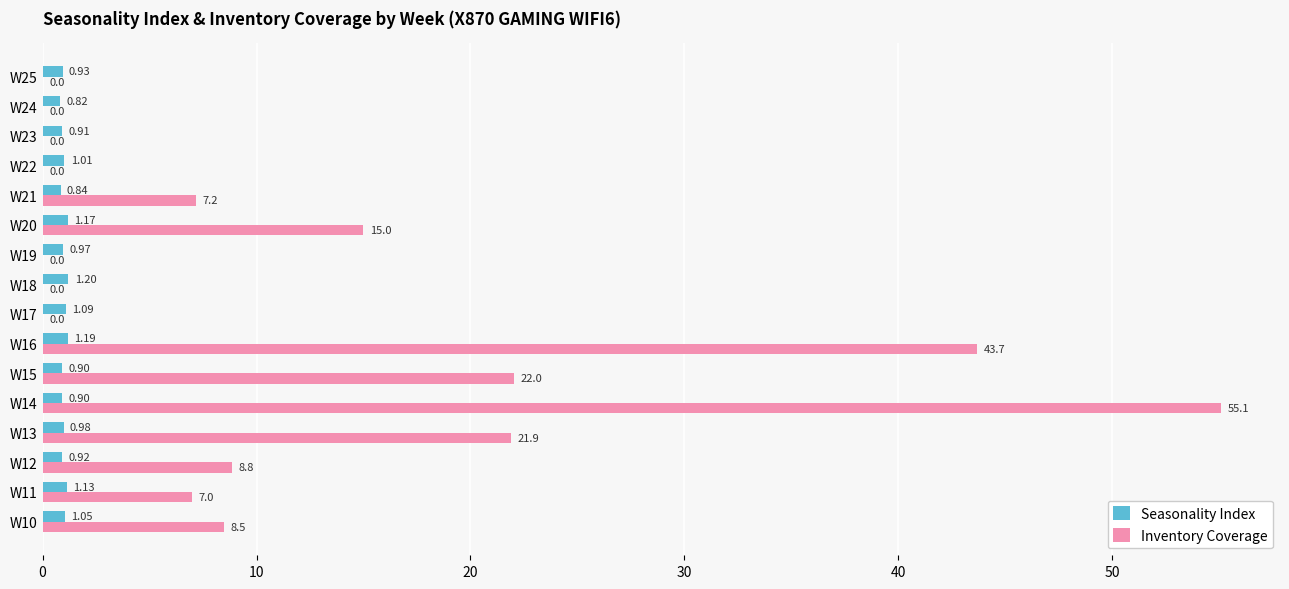

What is the total value across all series at W23?

0.9